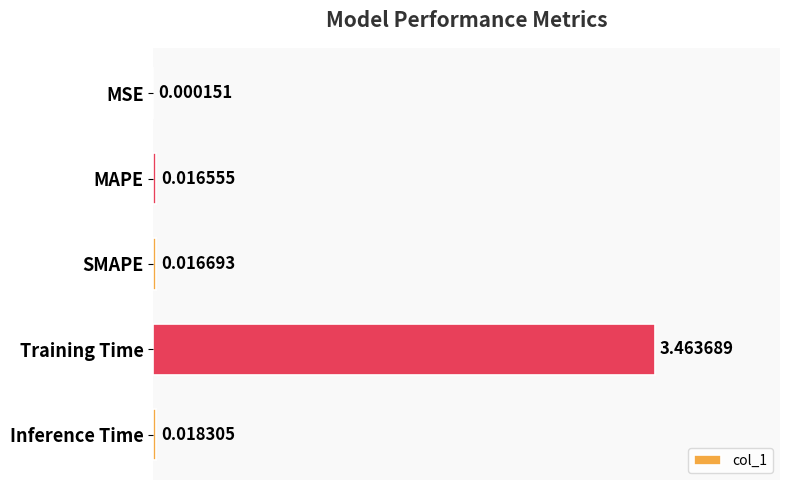

What is the change in value from SMAPE to Training Time?

+3.4